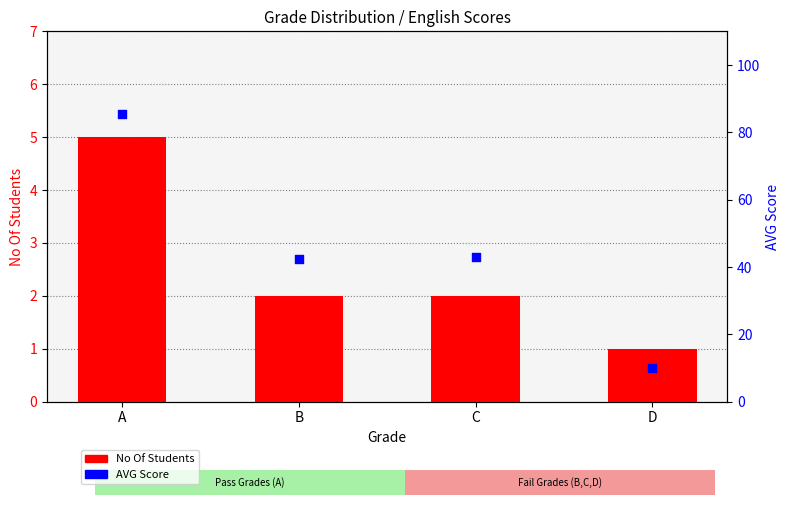

Is the value of AVG Score at C greater than the value of No Of Students at B?

Yes